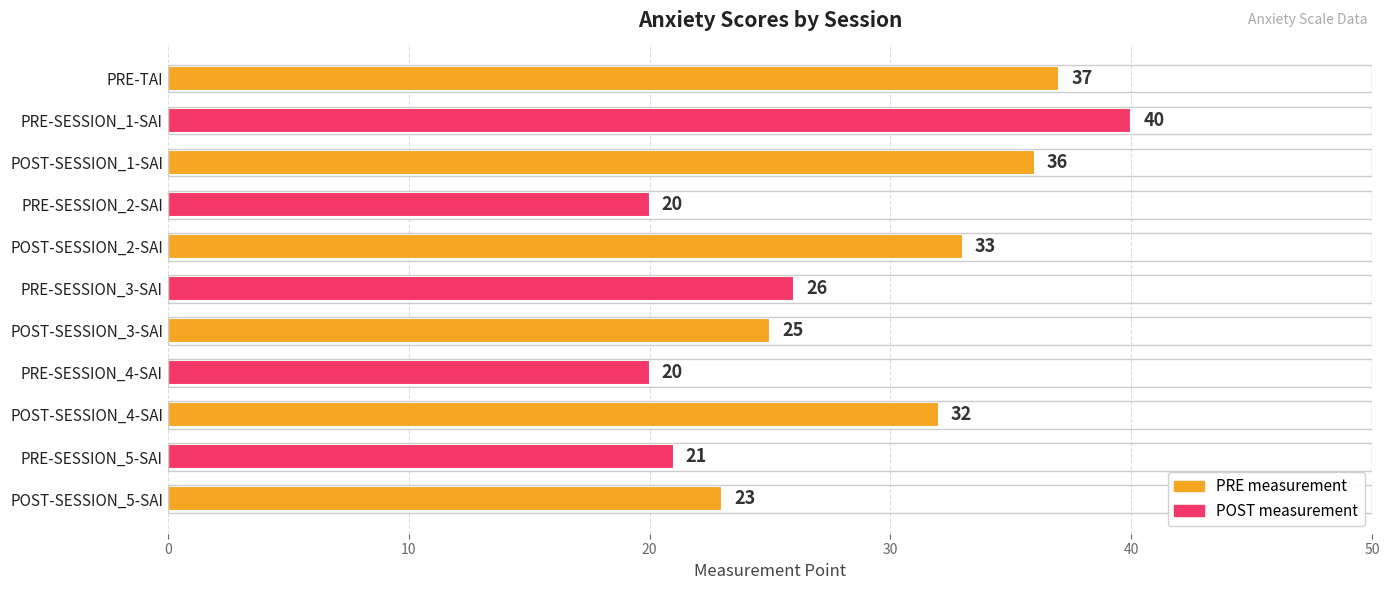

What is the difference between the second highest and second lowest values?

17